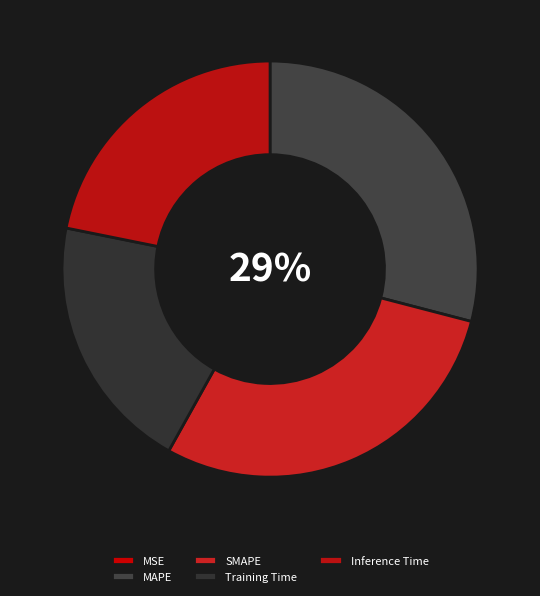

What percentage is the SMAPE slice, to the nearest percent?

29%